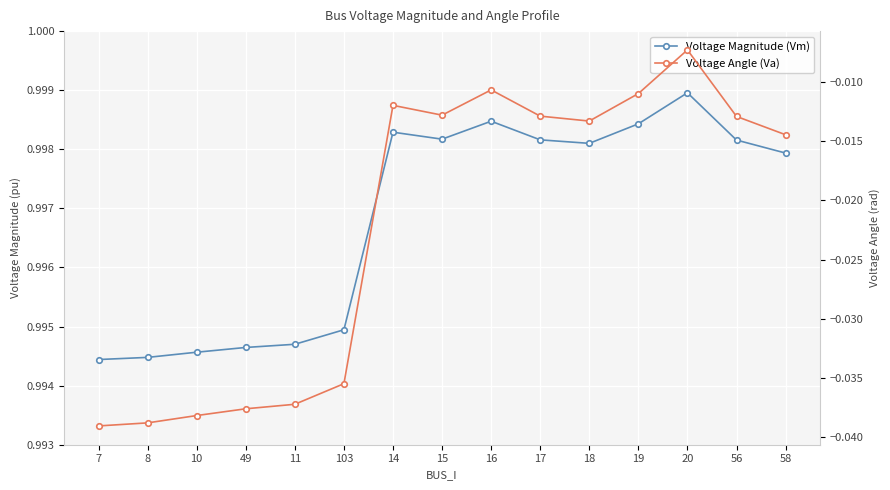

What is the label of the 9th point from the left?

16